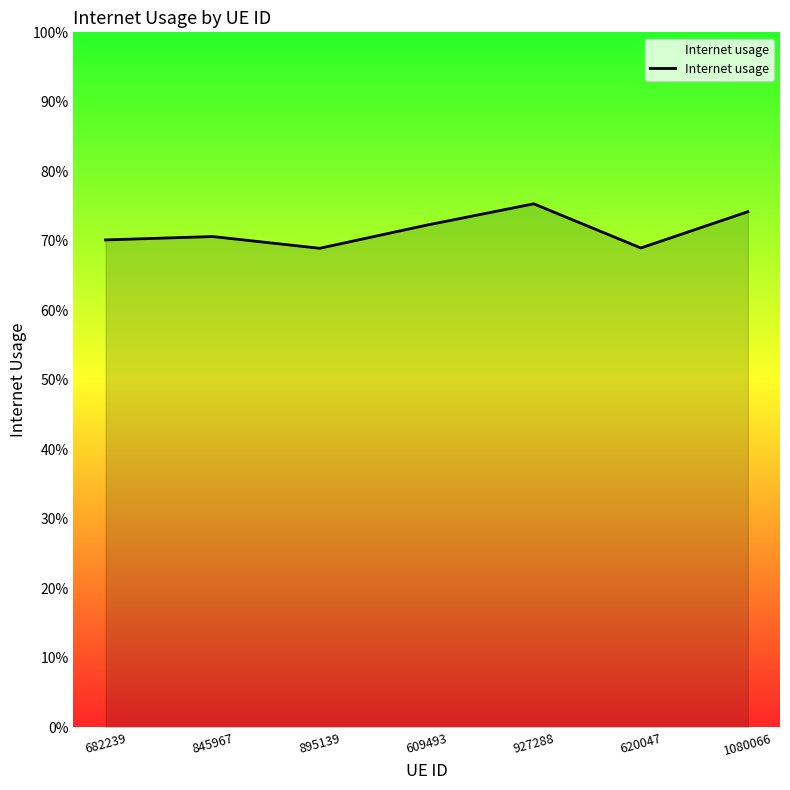

Which category has the highest value across all series?

927288